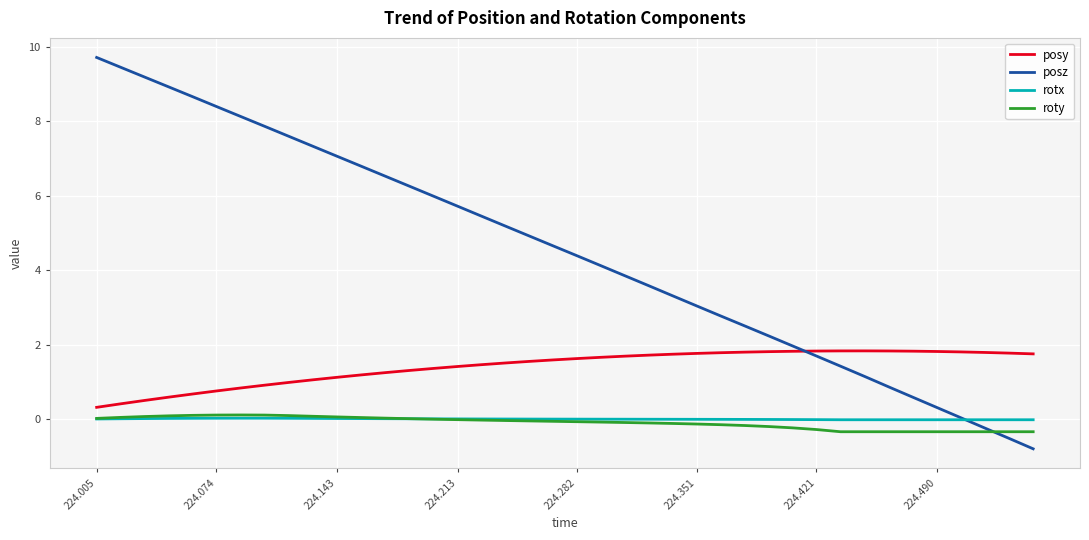

How many lines are shown in the chart?

4